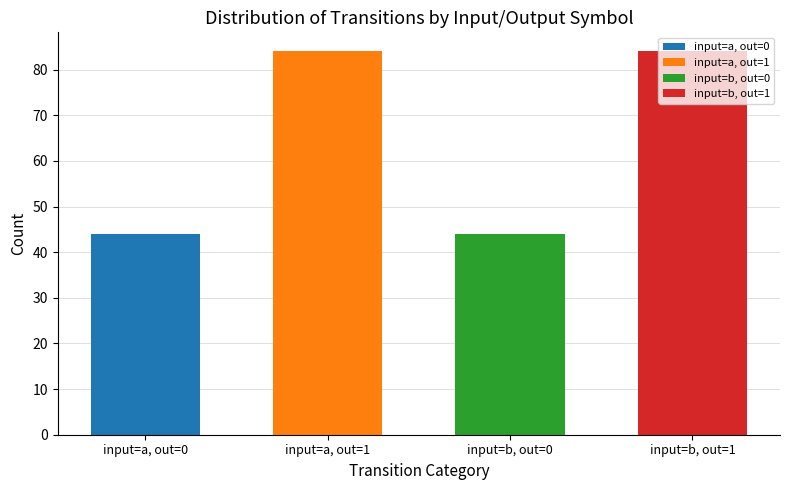

What is the maximum value shown in the chart?

84